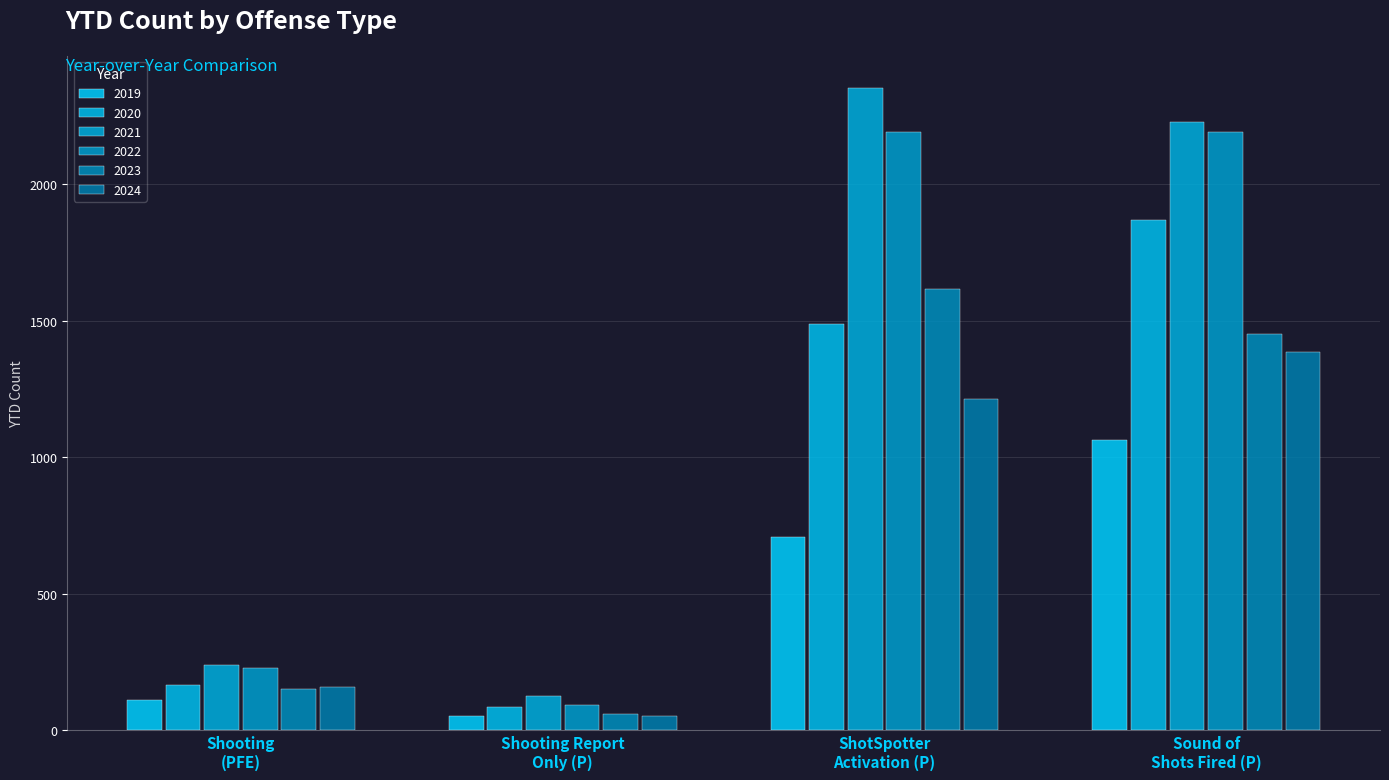

What is the highest value of the 2022 series?

2191